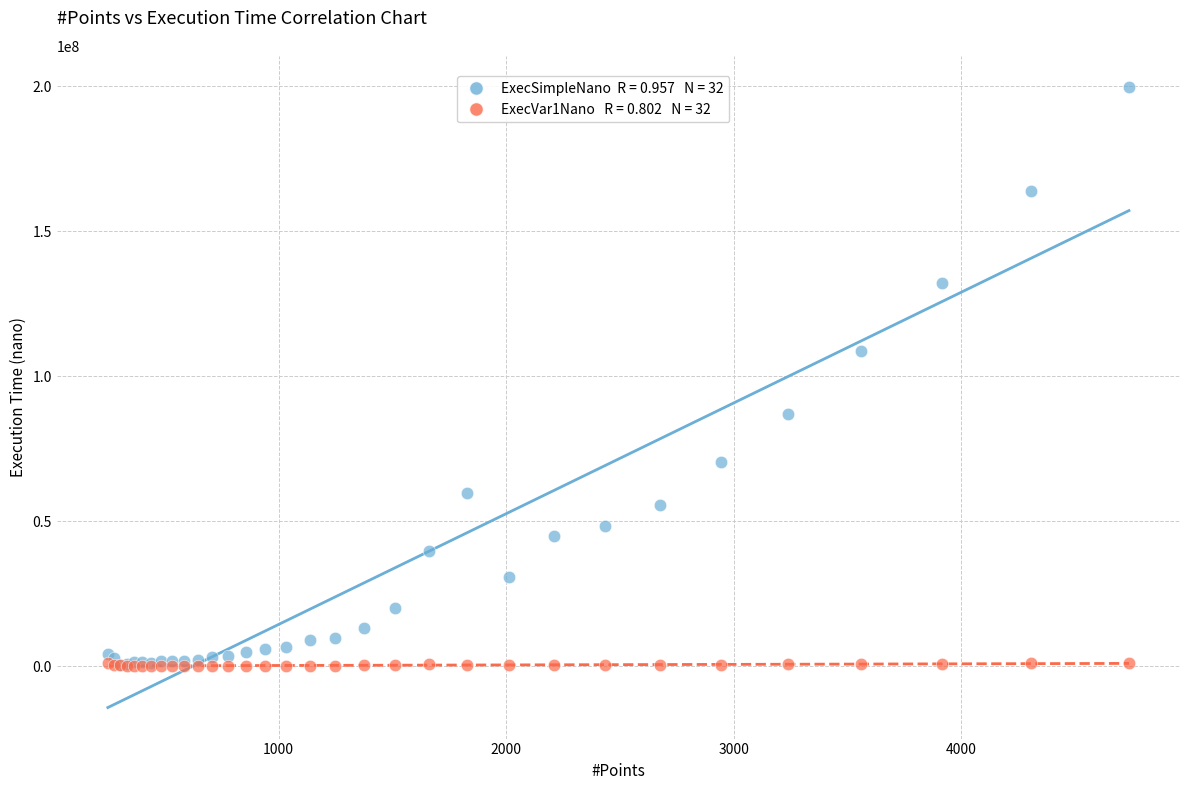

Across all series, what Y value is closest to 99891936?

108818938